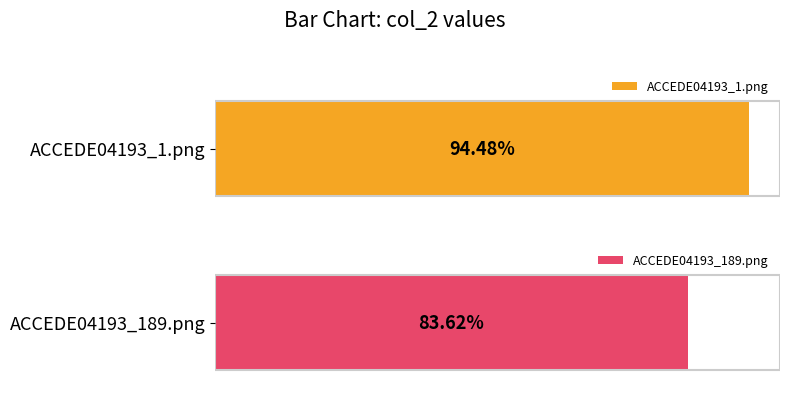

Is it true that the value at ACCEDE04193_189.png is 0.4?

False